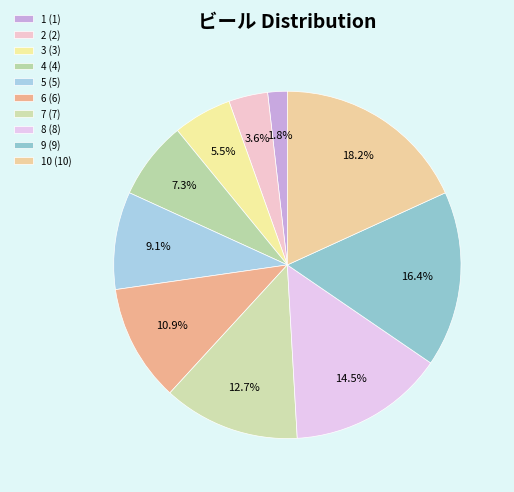

How many slices are in this pie chart?

10